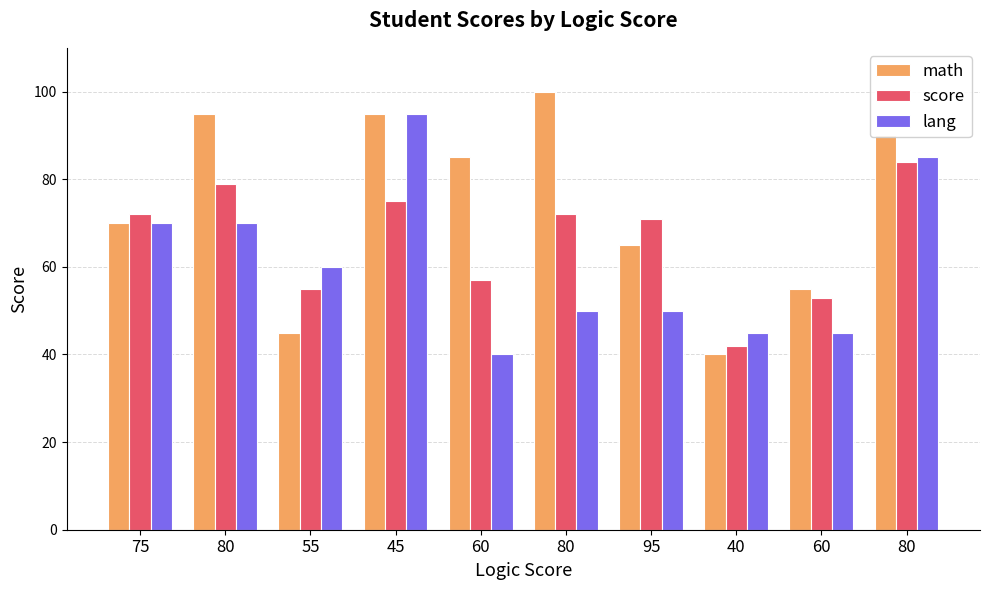

Does the chart contain stacked bars?

No